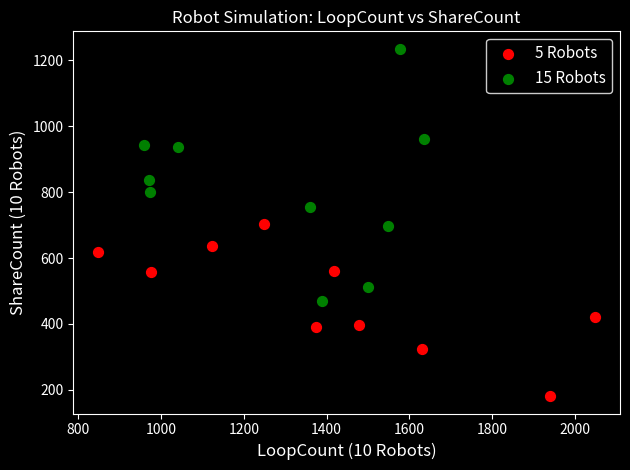

Which series reaches the maximum Y coordinate?

15 Robots